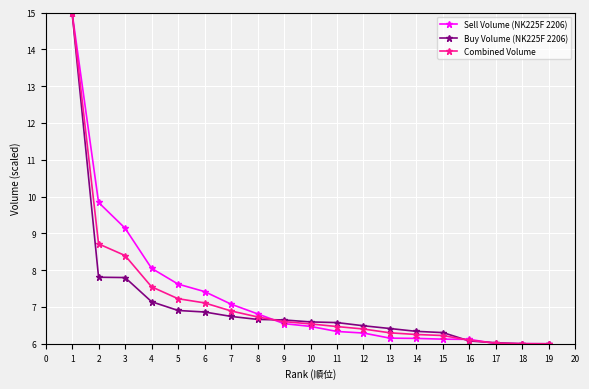

Between 4 and 14, which series saw the biggest shift?

Sell Volume (NK225F 2206)